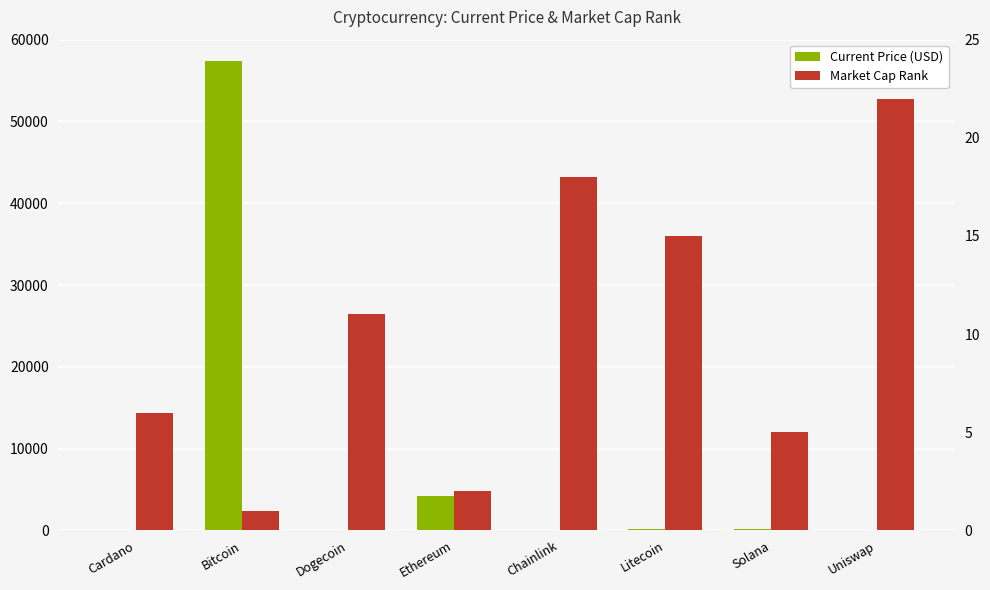

Reading right to left, transcribe all the data shown in this chart.

Current Price (USD): Uniswap=21.0	Solana=220.3	Litecoin=215.8	Chainlink=27.5	Ethereum=4177.8	Dogecoin=0.2	Bitcoin=57443.0	Cardano=1.8
Market Cap Rank: Uniswap=22.0	Solana=5.0	Litecoin=15.0	Chainlink=18.0	Ethereum=2.0	Dogecoin=11.0	Bitcoin=1.0	Cardano=6.0